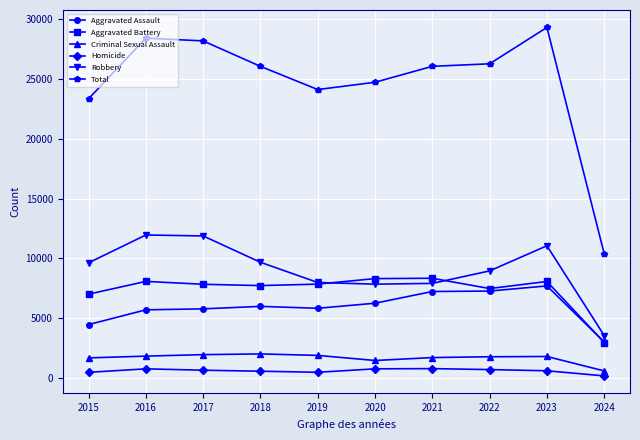

Which series has the largest range (max minus min)?

Total